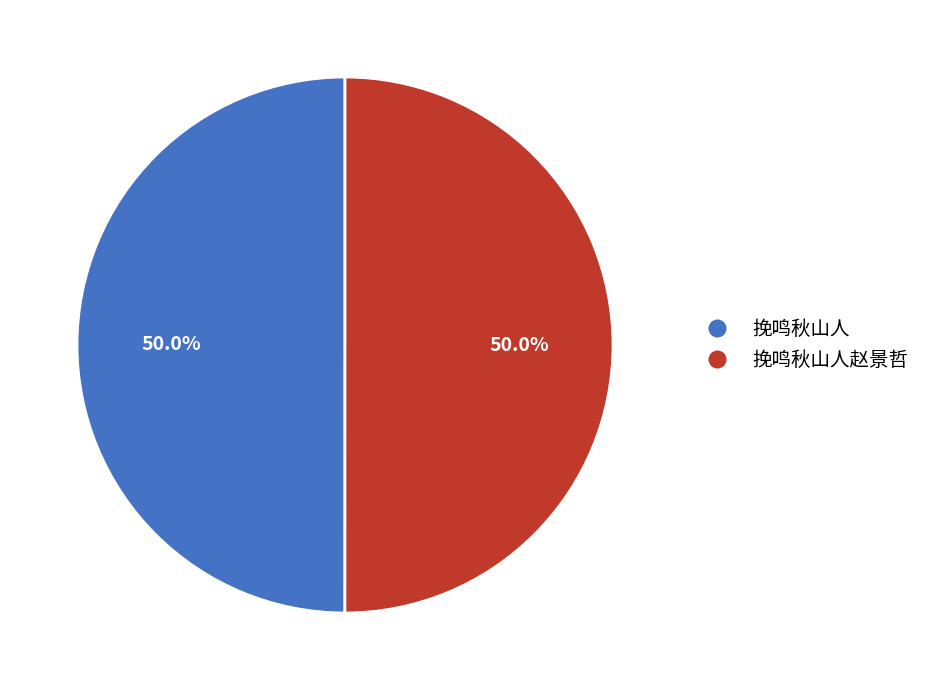

How many segments does this pie chart have?

2